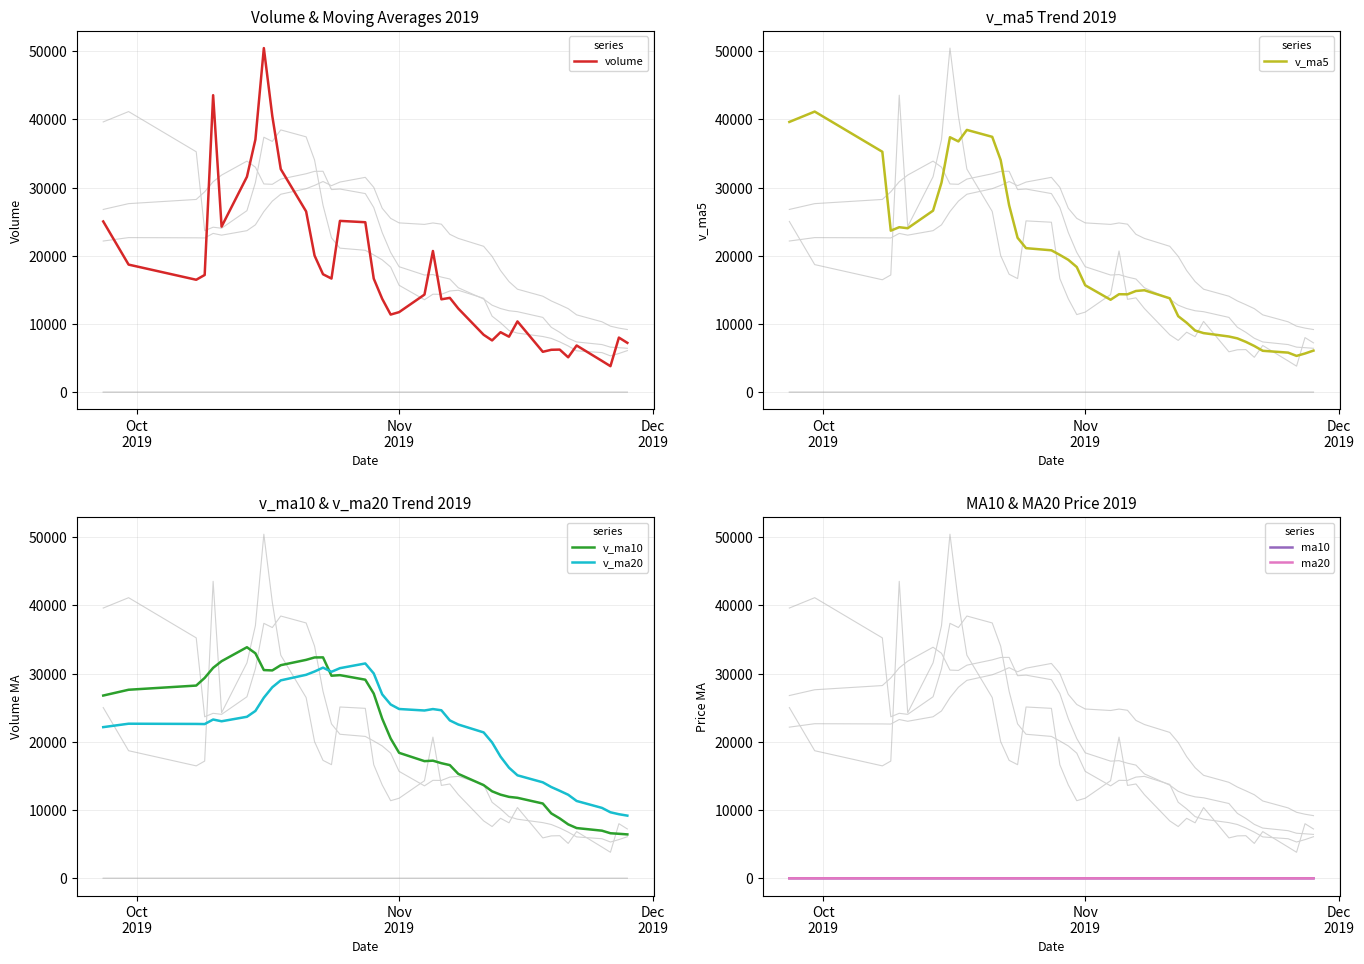

What is the lowest value of the volume series?

3842.0